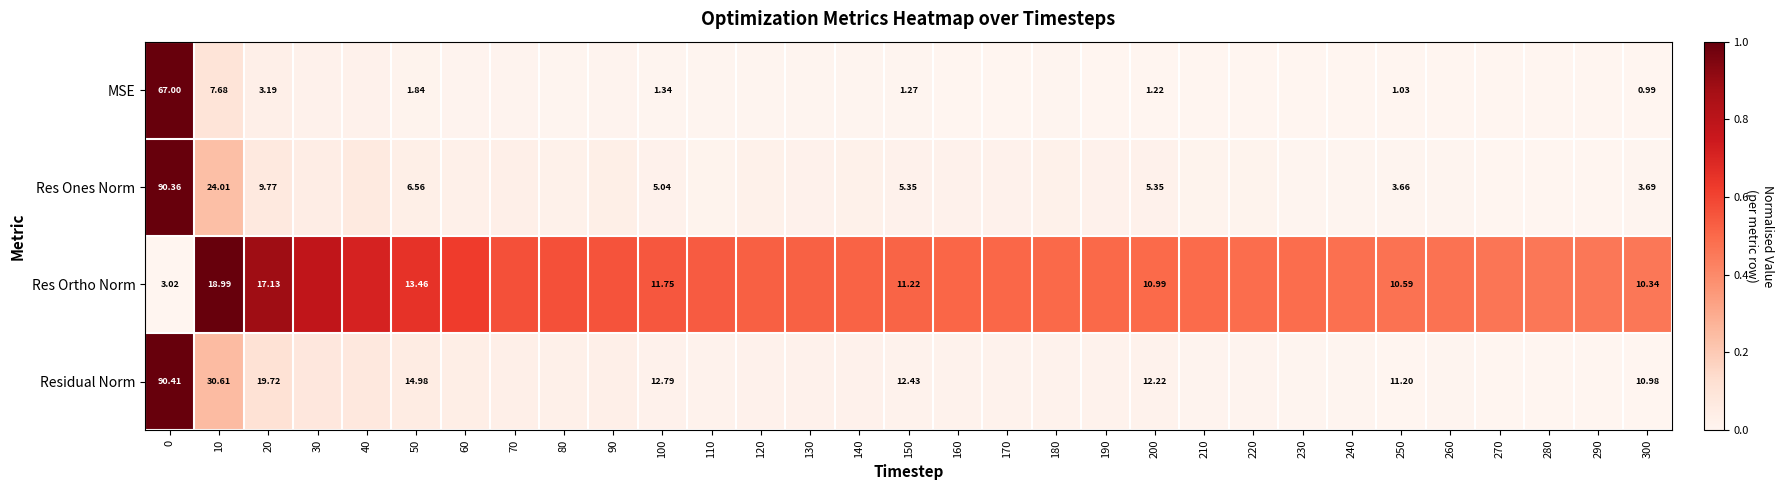

At 50, list the series in order from smallest to largest.

MSE, Res Ones Norm, Res Ortho Norm, Residual Norm